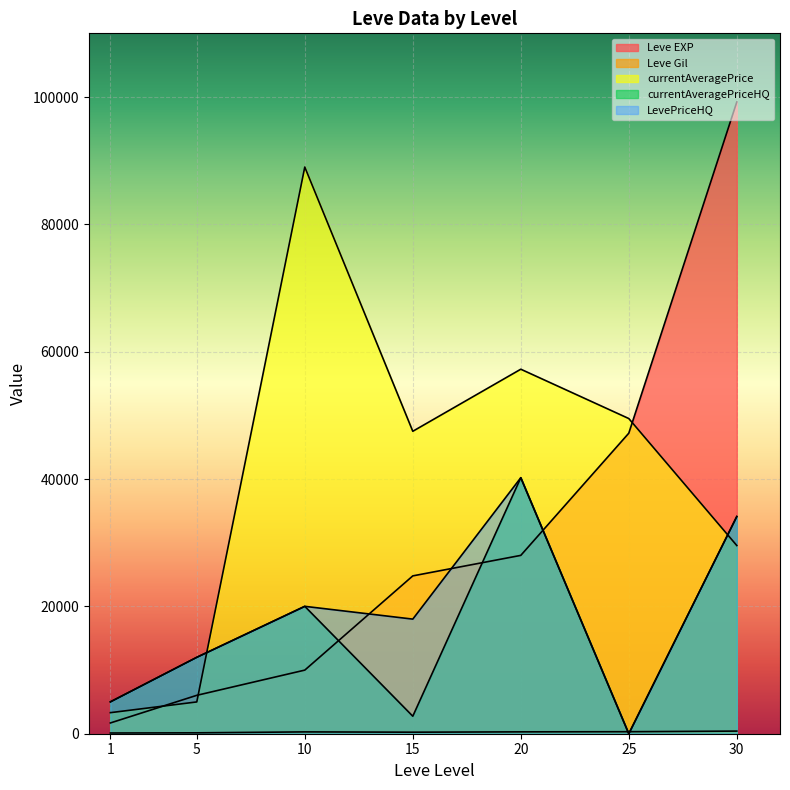

Reading right to left, what are all the values shown in this chart?

Leve EXP: 30=99220	25=47200	20=28010	15=24790	10=9990	5=6030	1=1690
Leve Gil: 30=413	25=317	20=293	15=240	10=288	5=140	1=112
currentAveragePrice: 30=29556	25=49500	20=57248	15=47500	10=88999	5=4993	1=3307
currentAveragePriceHQ: 30=34112	25=0	20=40208	15=2750	10=20007	5=12000	1=5002
LevePriceHQ: 30=34112	25=0	20=40208	15=18000	10=20007	5=12000	1=5002